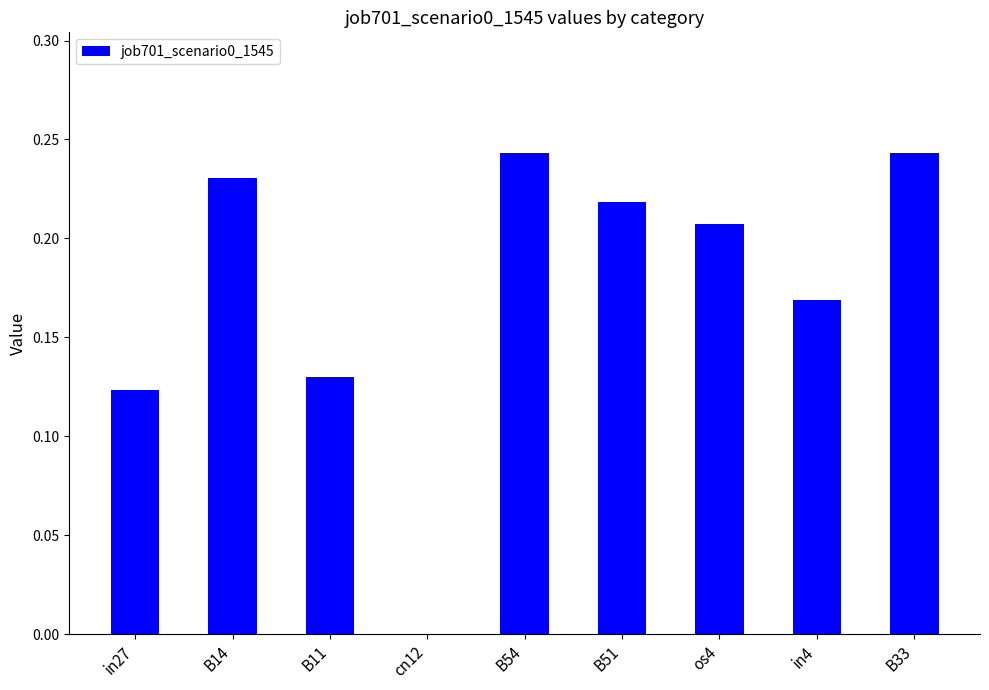

True or false: the data shows 0.3 at in4.

False